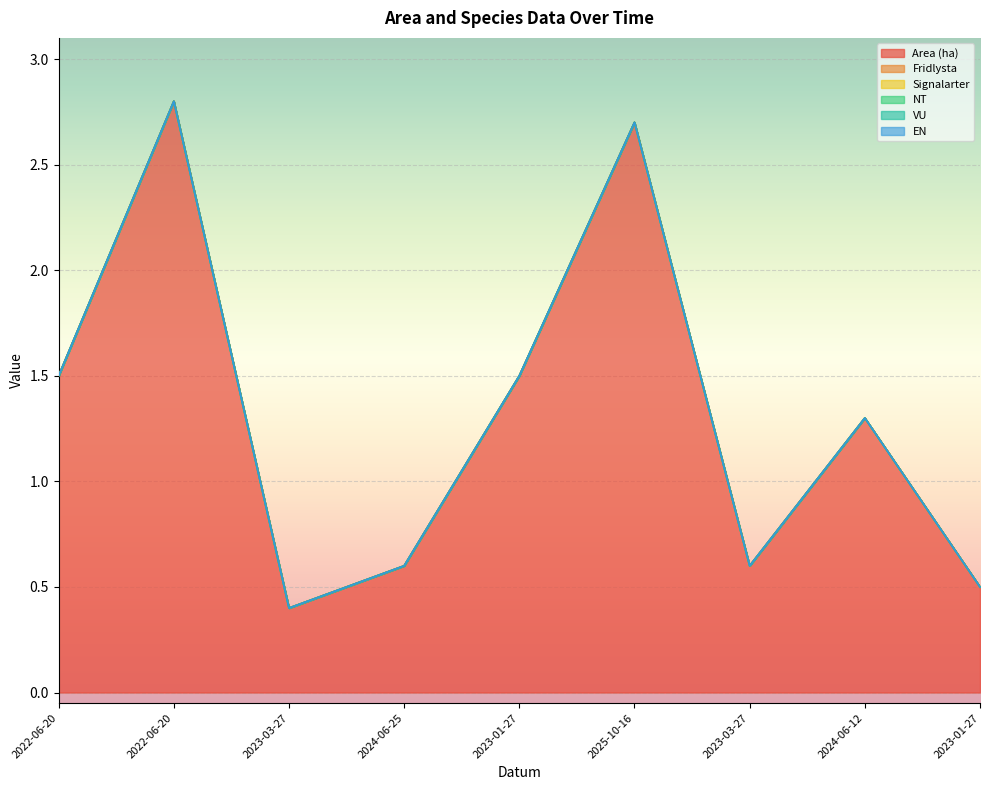

True or false: NT has more than 1 points higher than both neighbors.

False